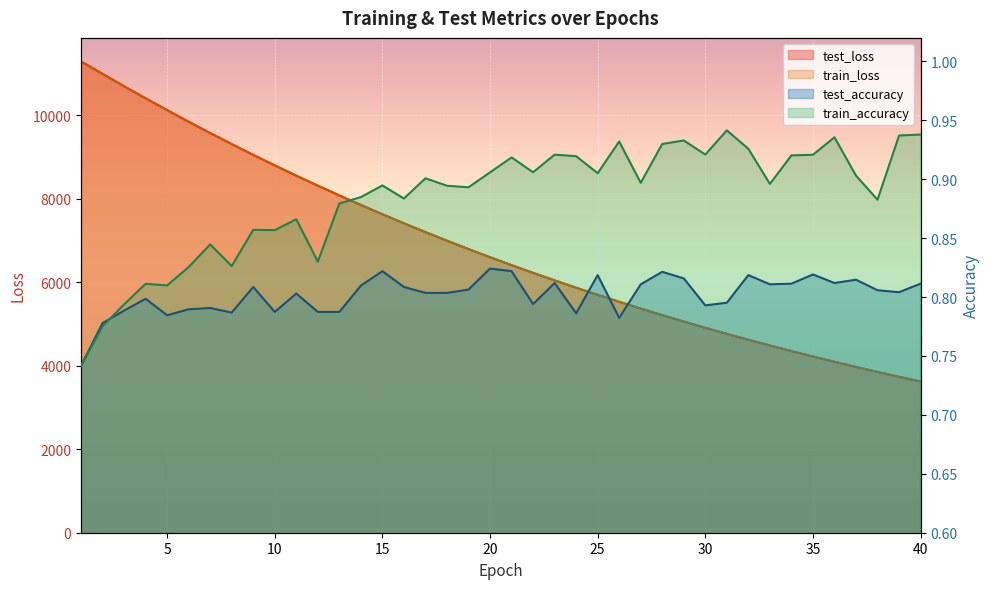

How many values in the test_loss series are below 6603?

20